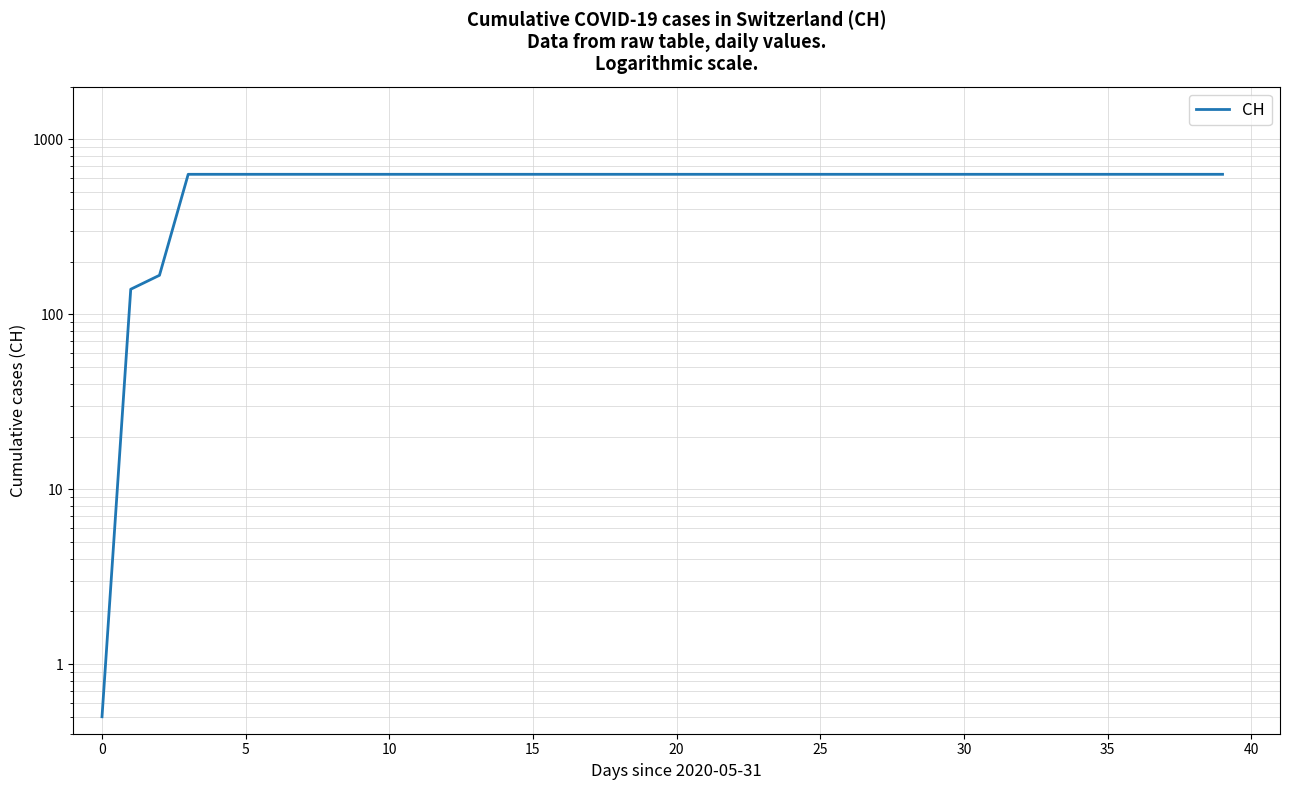

What is the smallest value displayed?

0.5